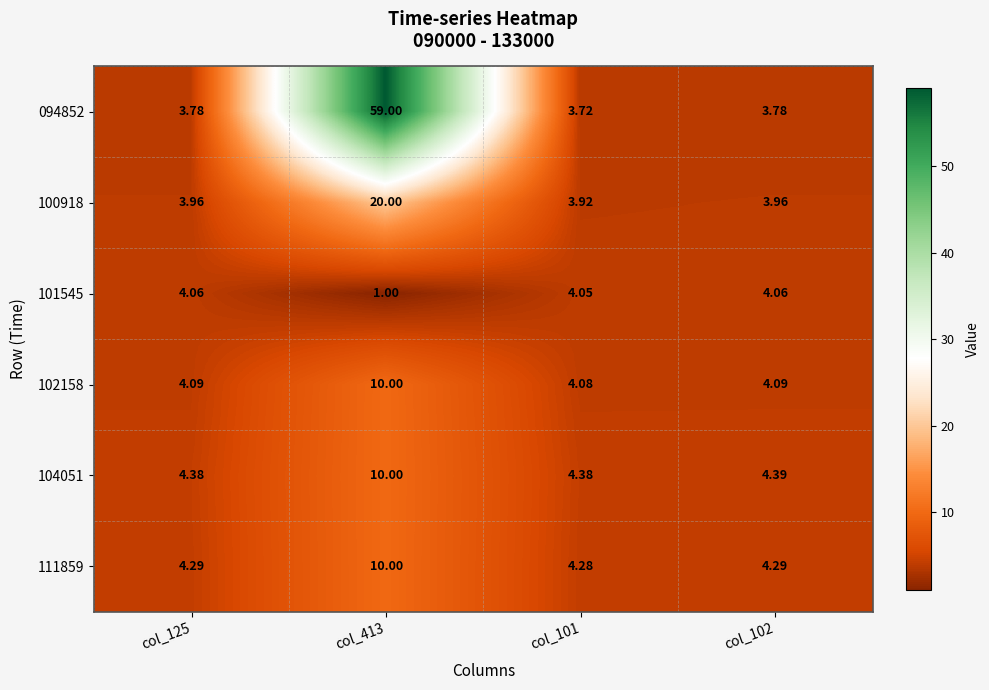

Is the value of 094852 at col_125 greater than the value of 104051 at col_102?

No